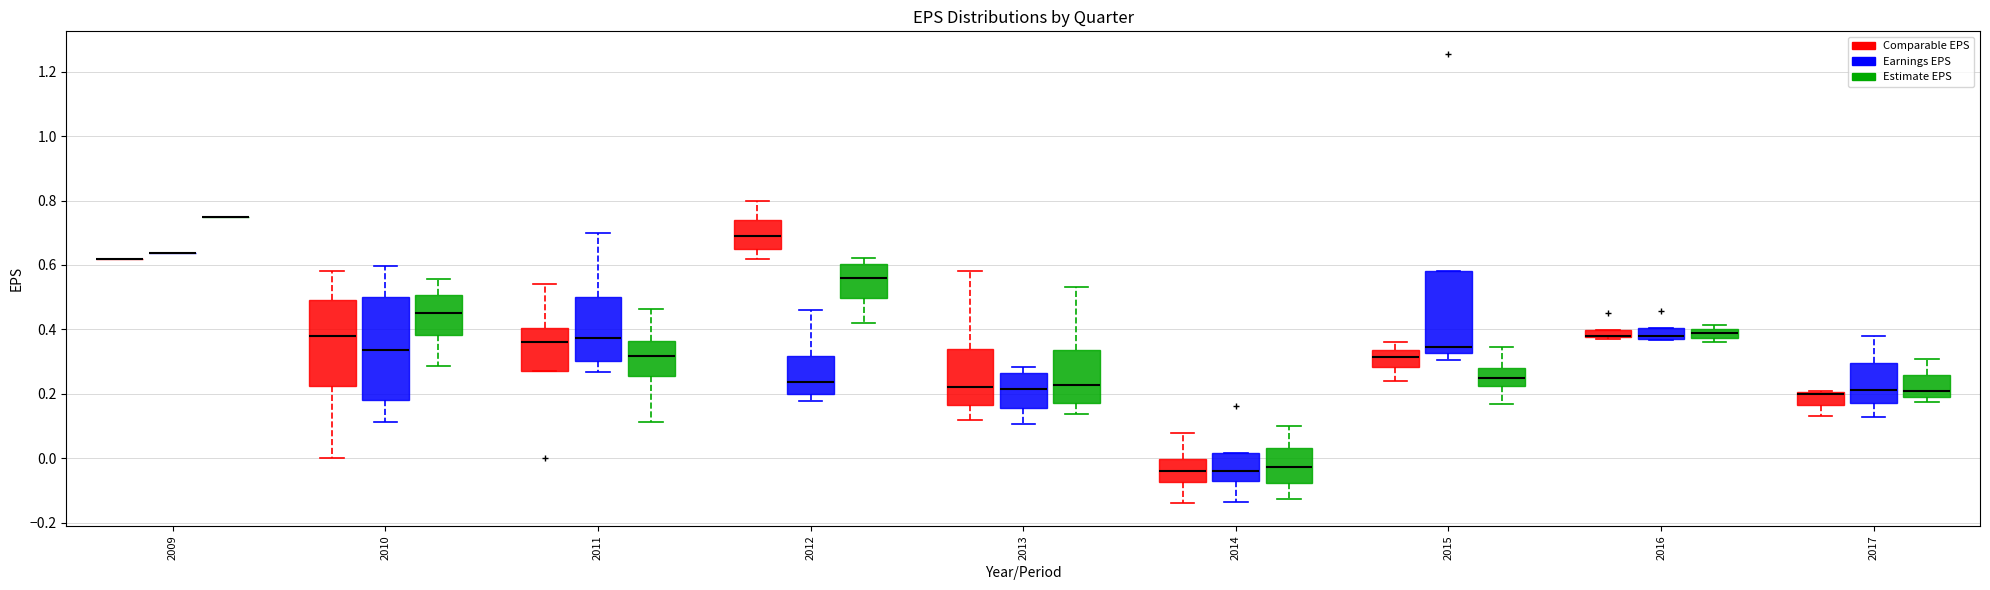

Where does the median line of the box for 2012 (Comparable EPS) sit on the y-axis? The values are not printed on the chart, so give them approximately, as read against the axis.

0.70